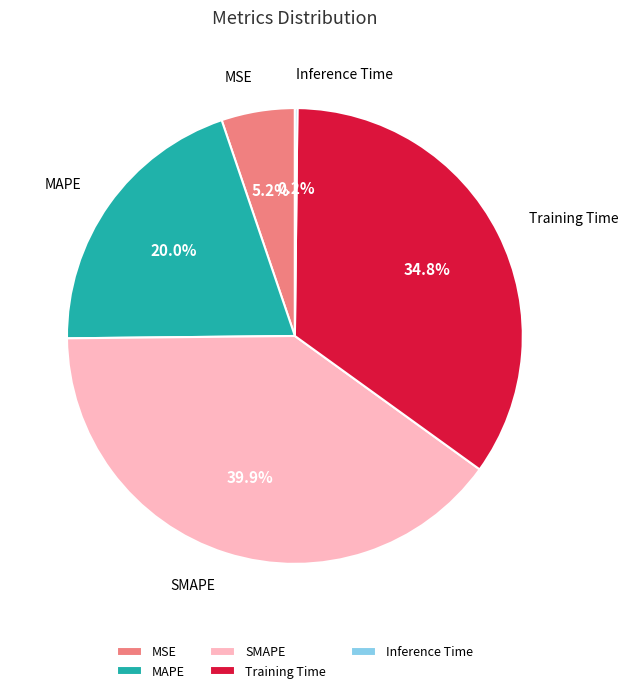

What is the largest slice in the pie chart?

SMAPE